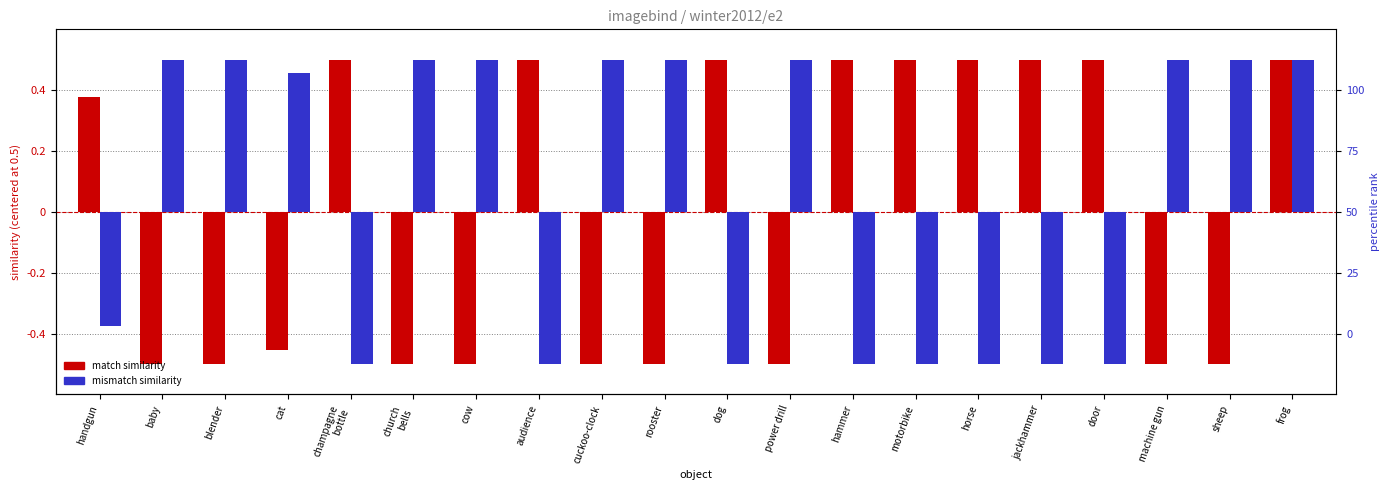

How many values in the match similarity series are below 0?

10